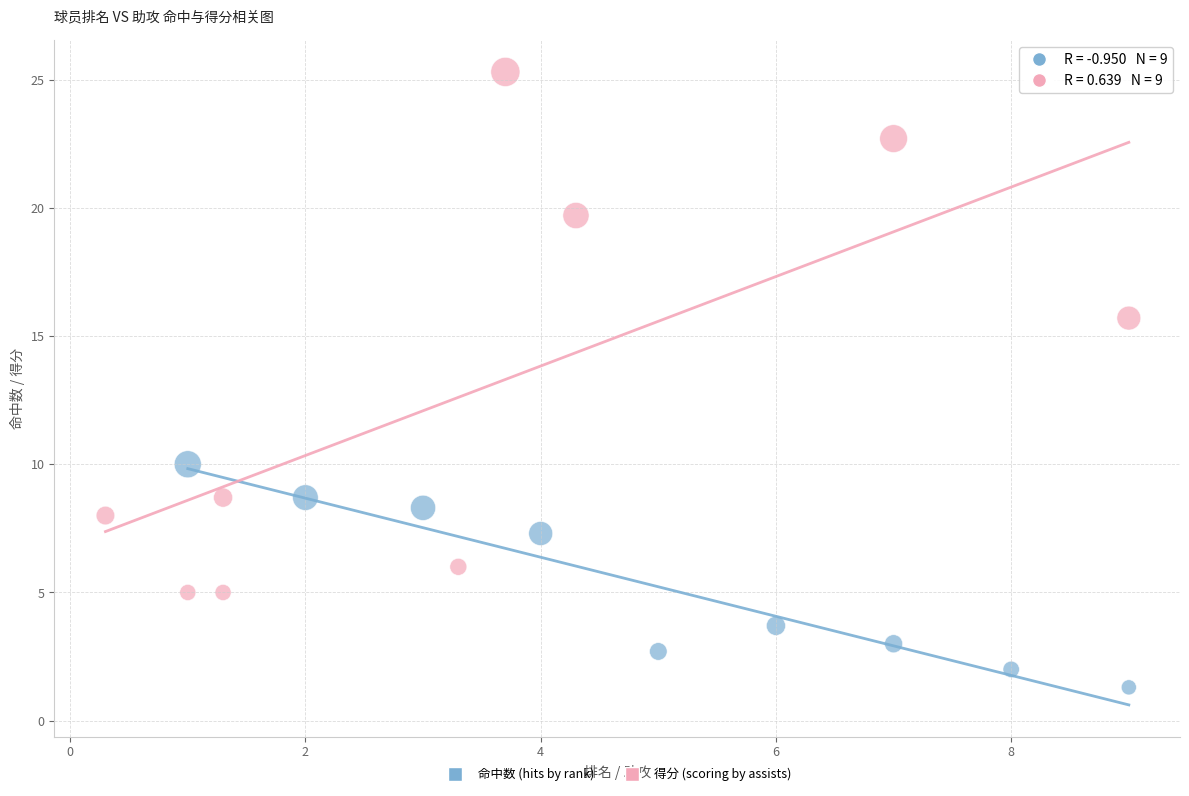

Which series contains the lowest Y value?

命中数 (hits by rank)